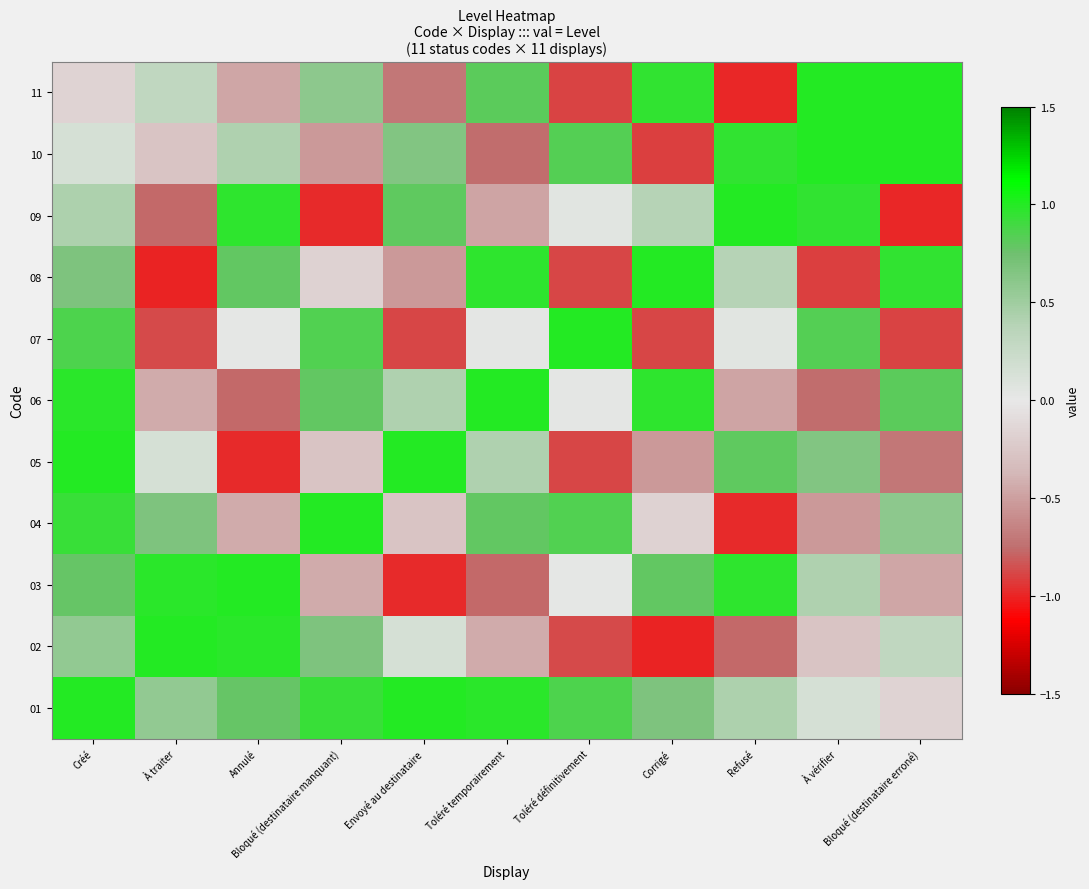

What is the total value across all series at À traiter?

0.3